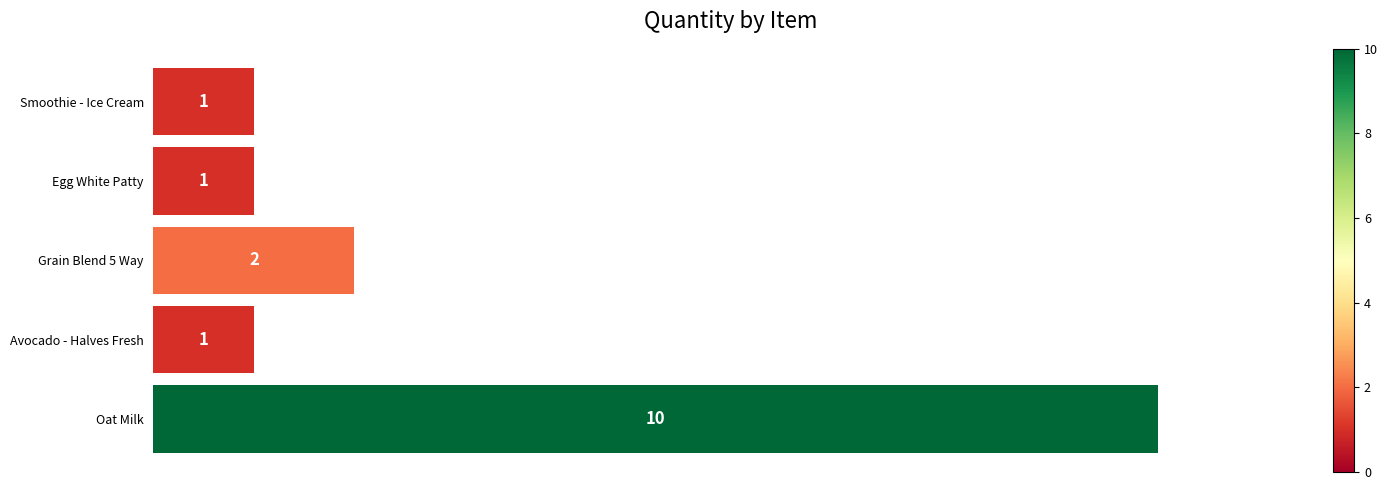

What is the sum of all values?

15